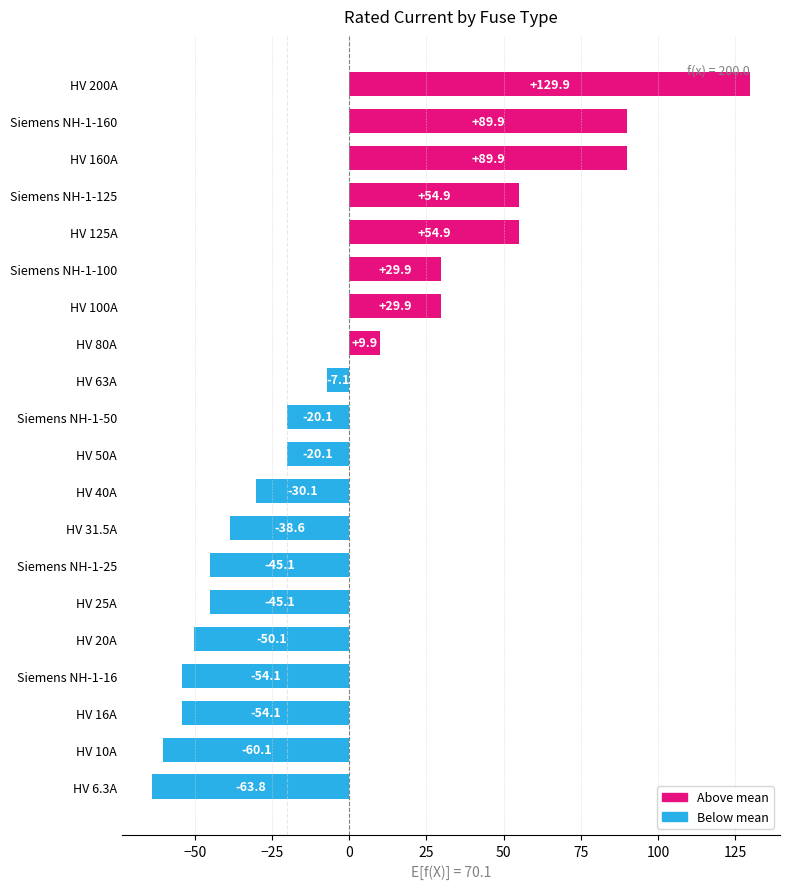

True or false: the data shows 36.0 at Siemens NH-1-160.

False